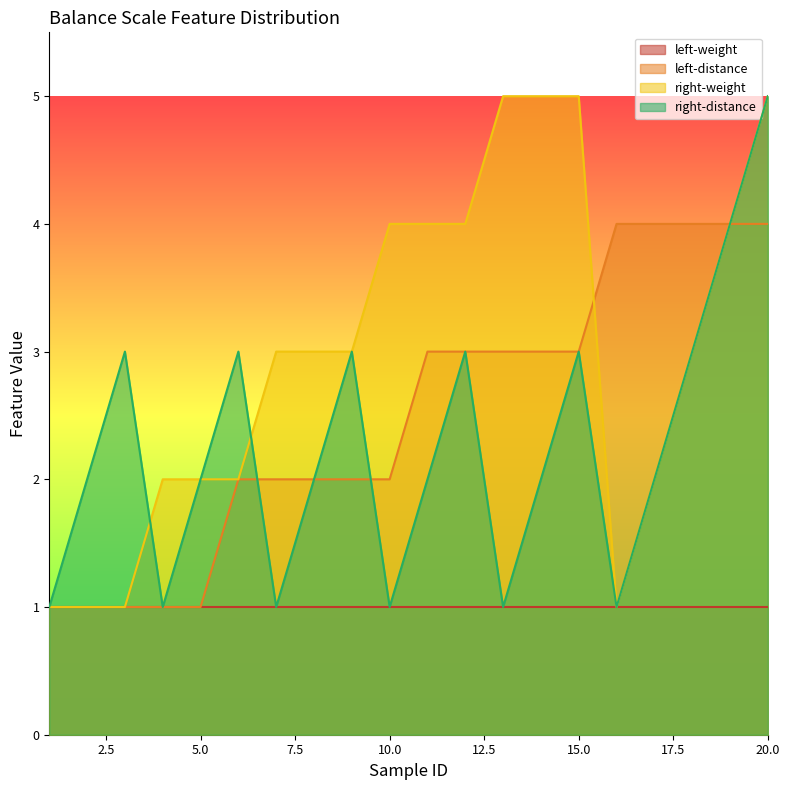

List the labels in order of right-distance value, largest first.

20, 19, 3, 6, 9, 12, 15, 18, 2, 5, 8, 11, 14, 17, 1, 4, 7, 10, 13, 16